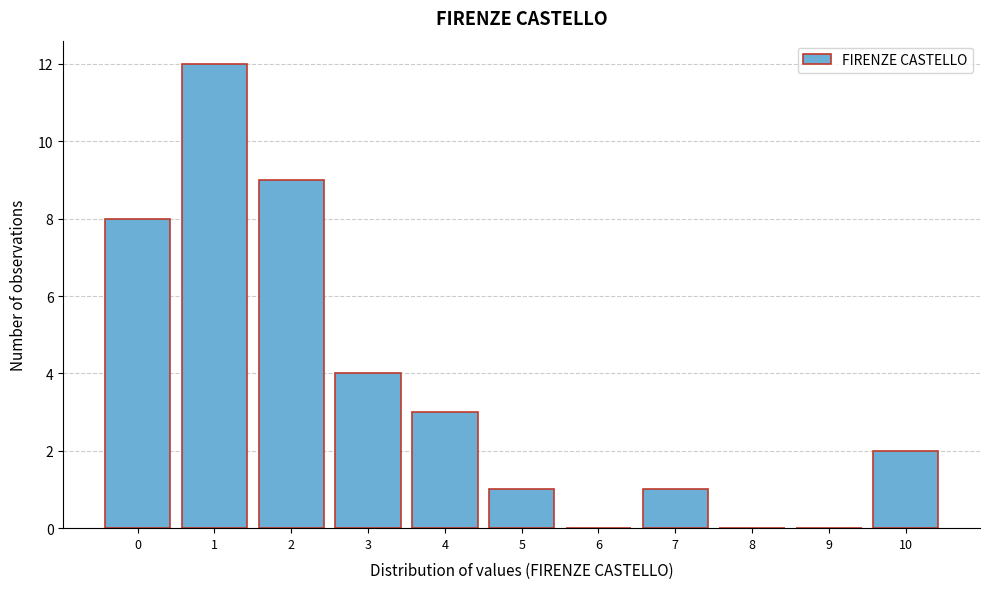

Reading right to left, what are all the values shown in this chart?

10=2	9=0	8=0	7=1	6=0	5=1	4=3	3=4	2=9	1=12	0=8